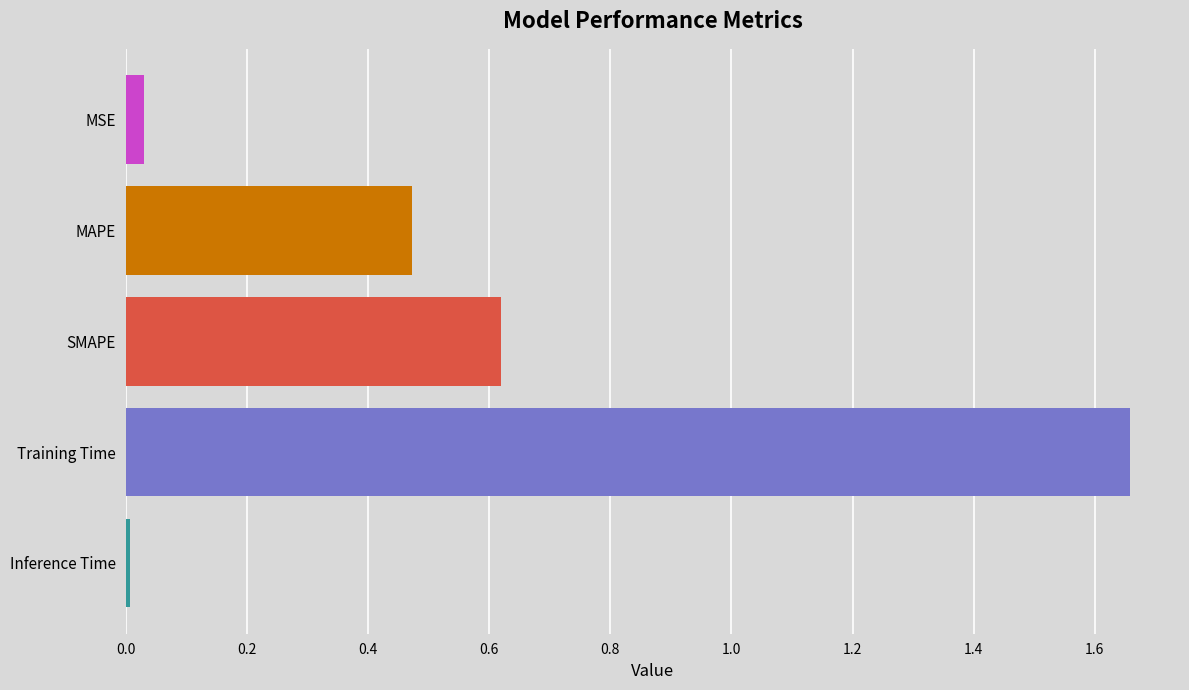

What is the label of the 4th bar from the bottom?

MAPE